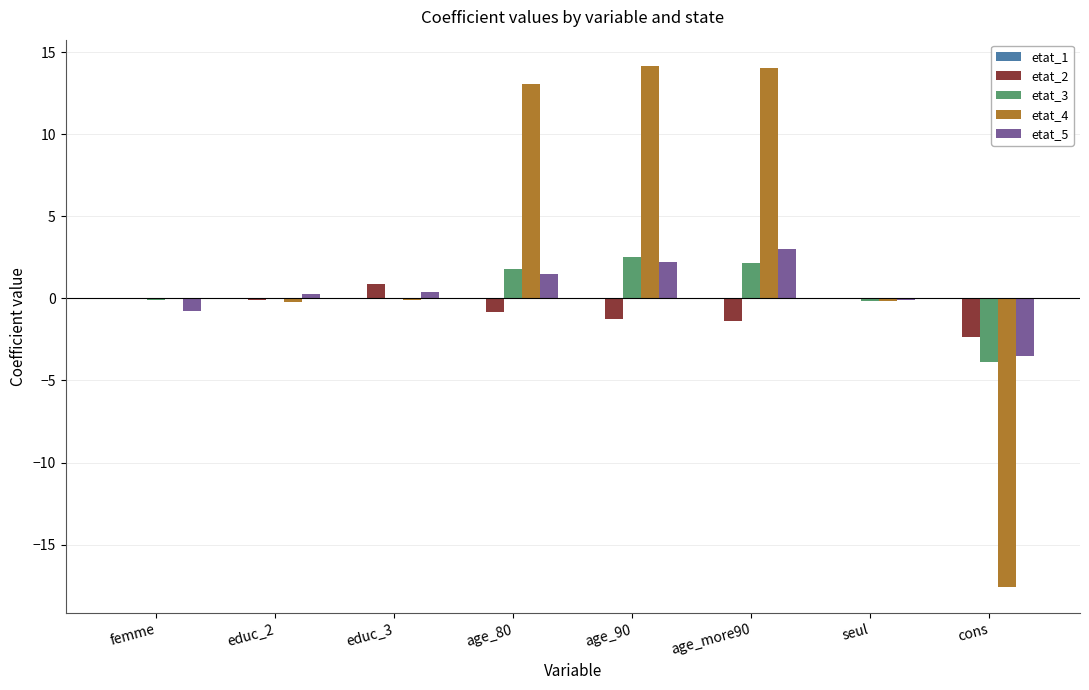

Is the value of etat_2 at age_more90 greater than the value of etat_3 at seul?

No